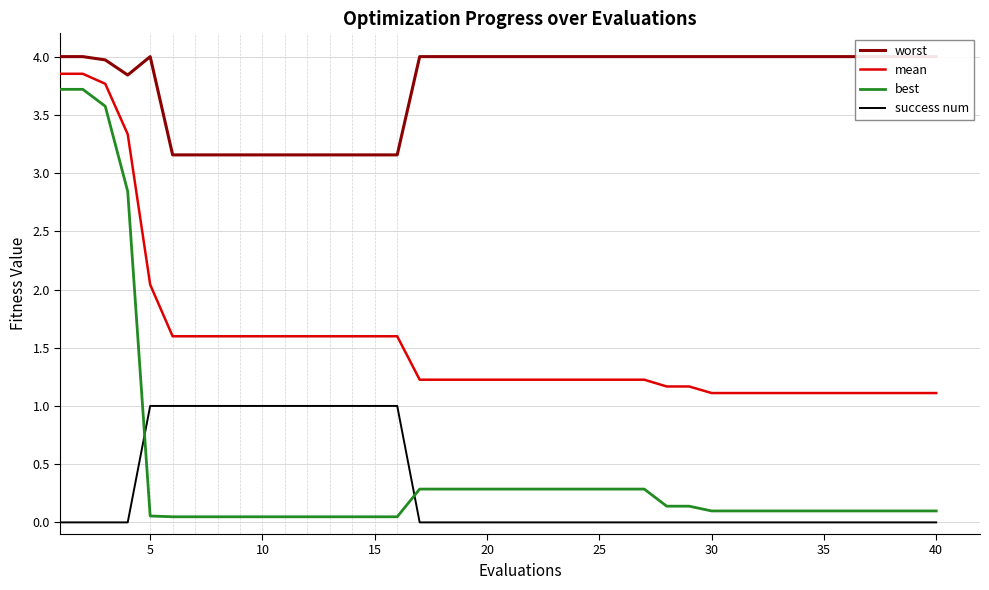

The mean series shows 1.1 at 30. True or false?

True